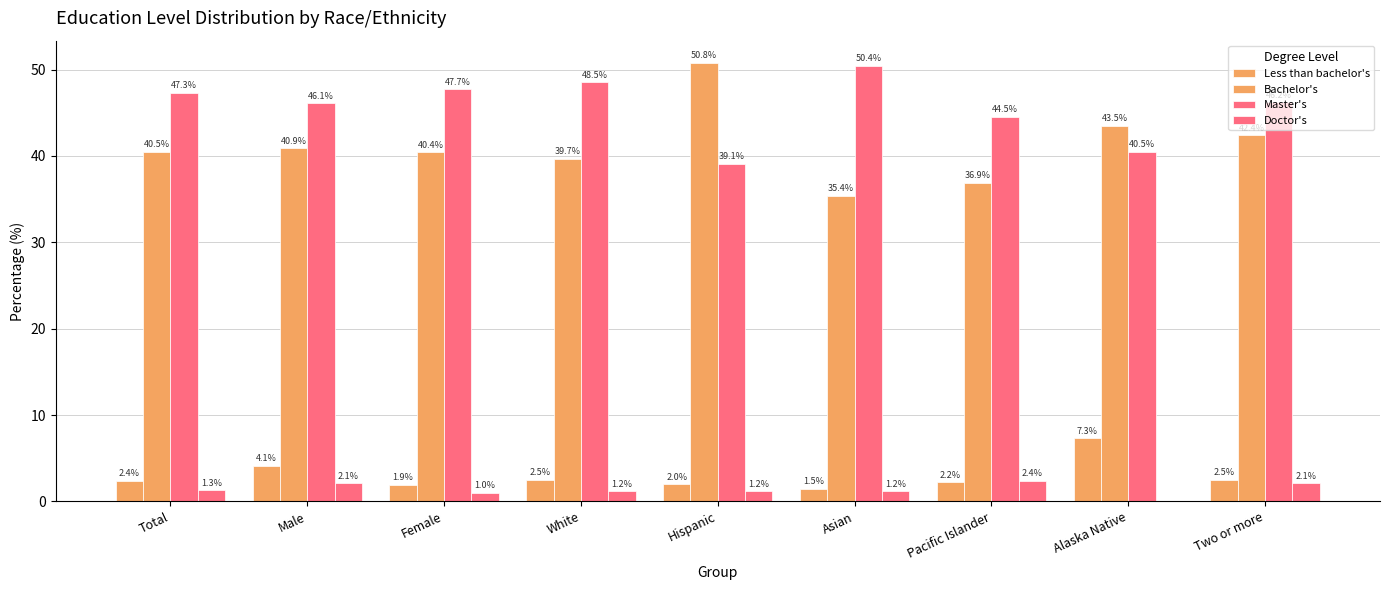

Does the chart contain stacked bars?

No